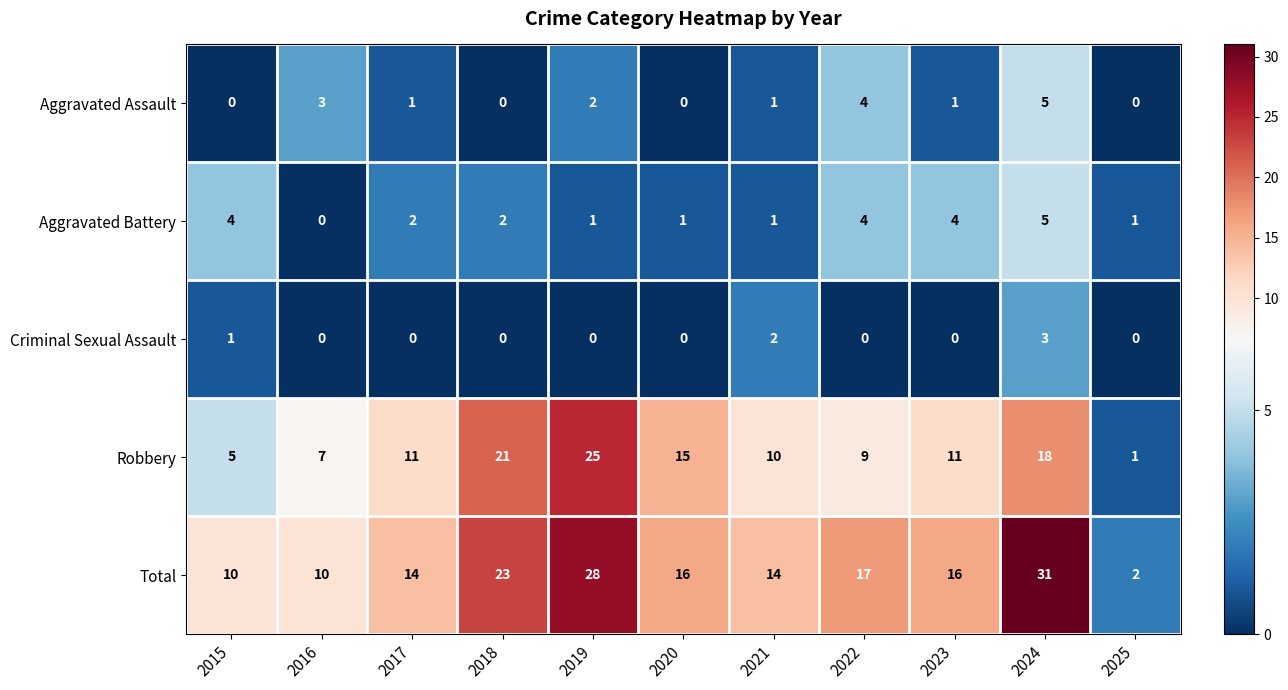

The Aggravated Assault series shows 2 at 2019. True or false?

True